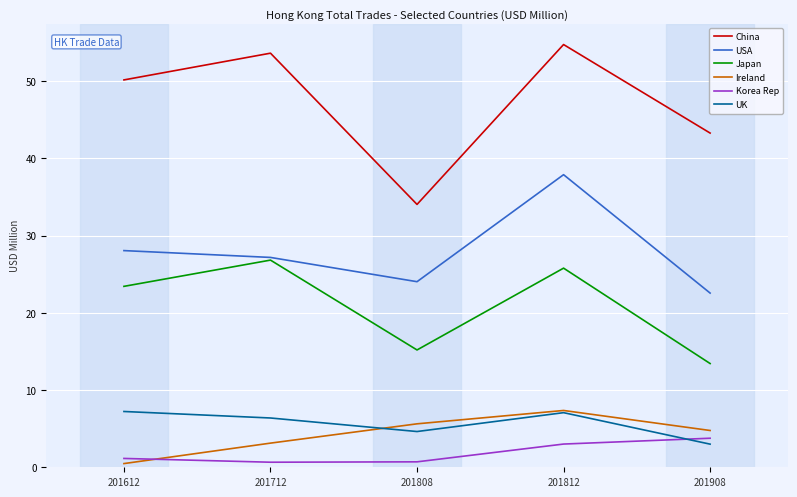

Which series changed the most between 201812 and 201908?

USA